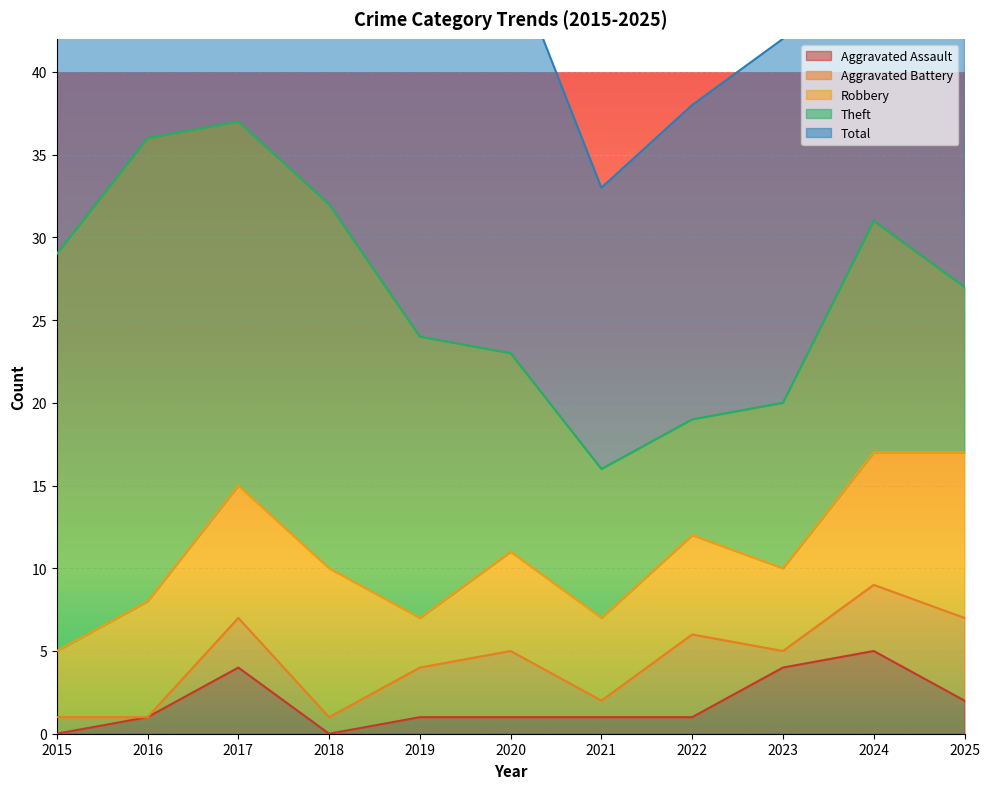

Reading right to left, list all the values displayed in this chart.

Aggravated Assault: 2025=2	2024=5	2023=4	2022=1	2021=1	2020=1	2019=1	2018=0	2017=4	2016=1	2015=0
Aggravated Battery: 2025=5	2024=4	2023=1	2022=5	2021=1	2020=4	2019=3	2018=1	2017=3	2016=0	2015=1
Robbery: 2025=10	2024=8	2023=5	2022=6	2021=5	2020=6	2019=3	2018=9	2017=8	2016=7	2015=4
Theft: 2025=10	2024=14	2023=10	2022=7	2021=9	2020=12	2019=17	2018=22	2017=22	2016=28	2015=24
Total: 2025=27	2024=31	2023=22	2022=19	2021=17	2020=24	2019=24	2018=32	2017=37	2016=36	2015=29